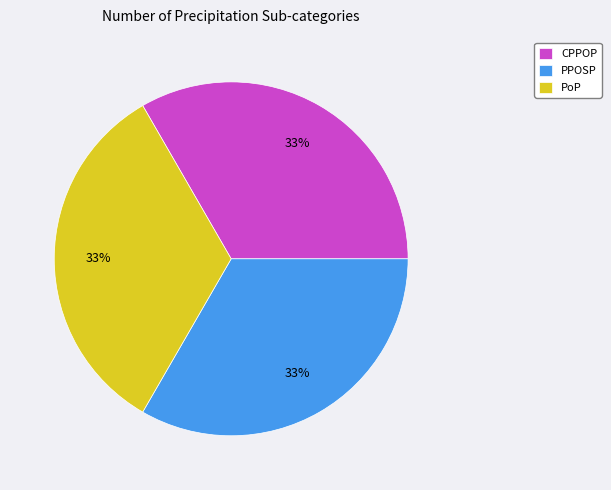

How many segments does this pie chart have?

3